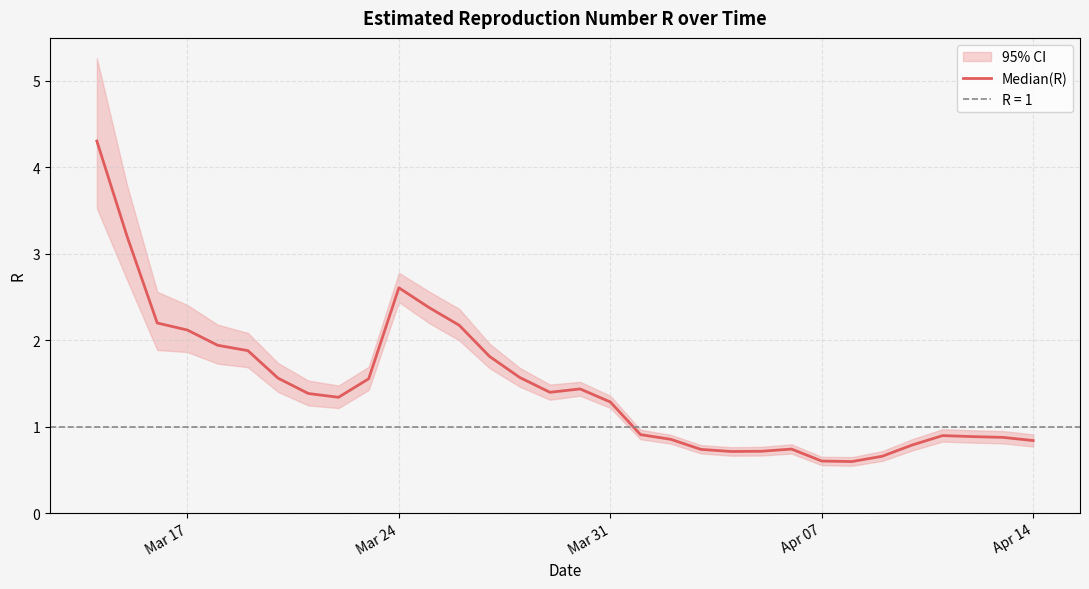

Is it true that the value at 5 is 2.9?

False